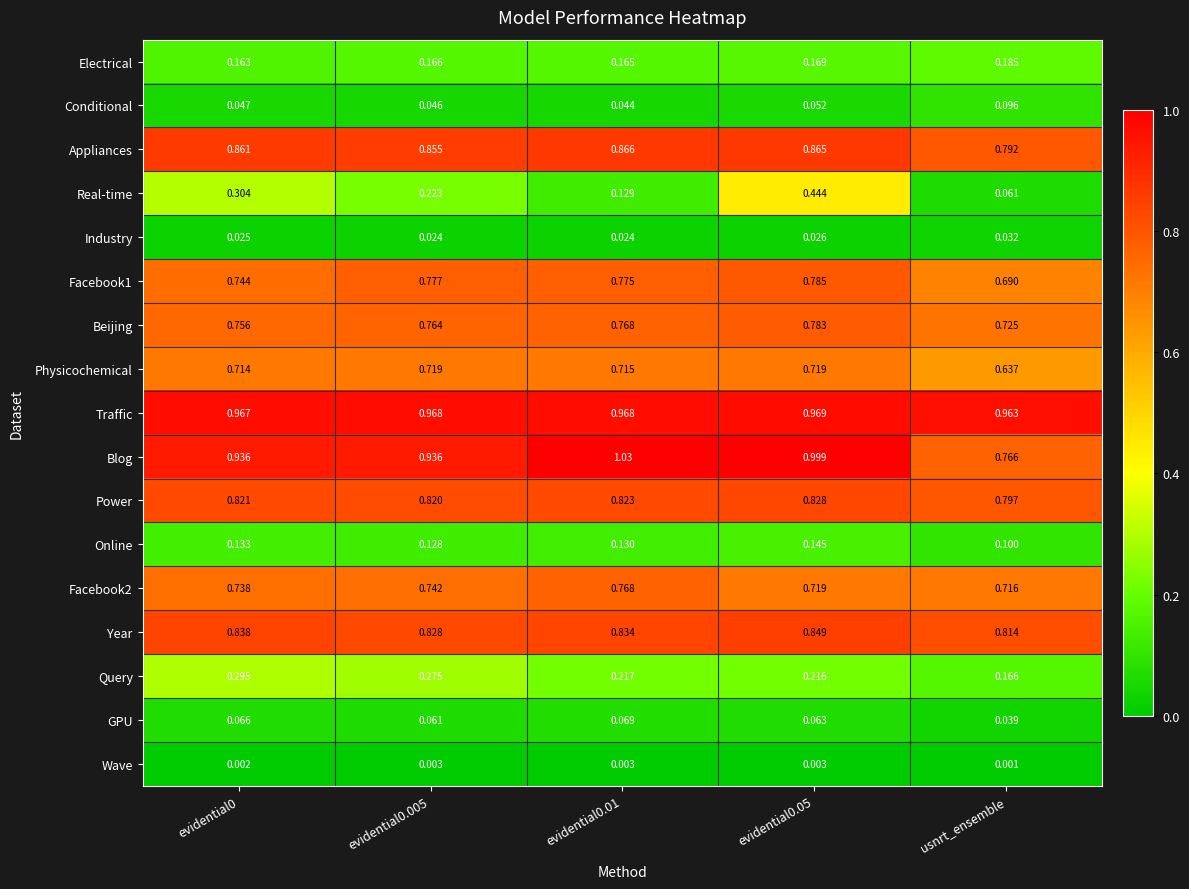

Is the value of Online at evidential0.01 greater than the value of Blog at evidential0.01?

No